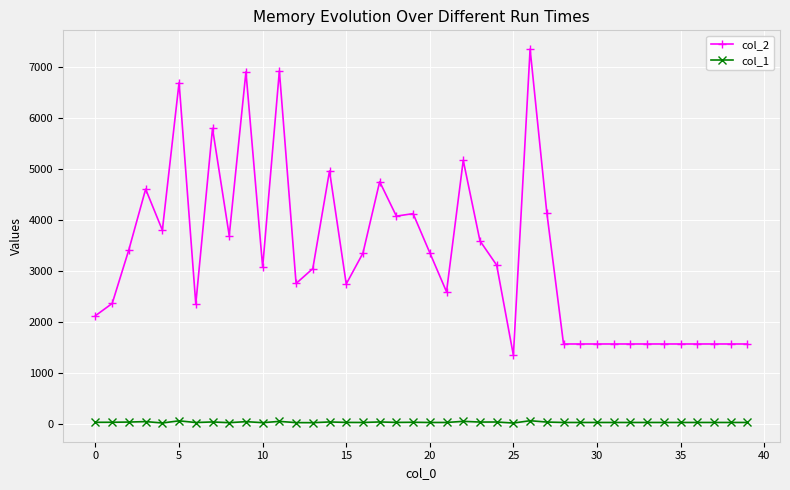

True or false: col_1 has more than 0 points higher than both neighbors.

True